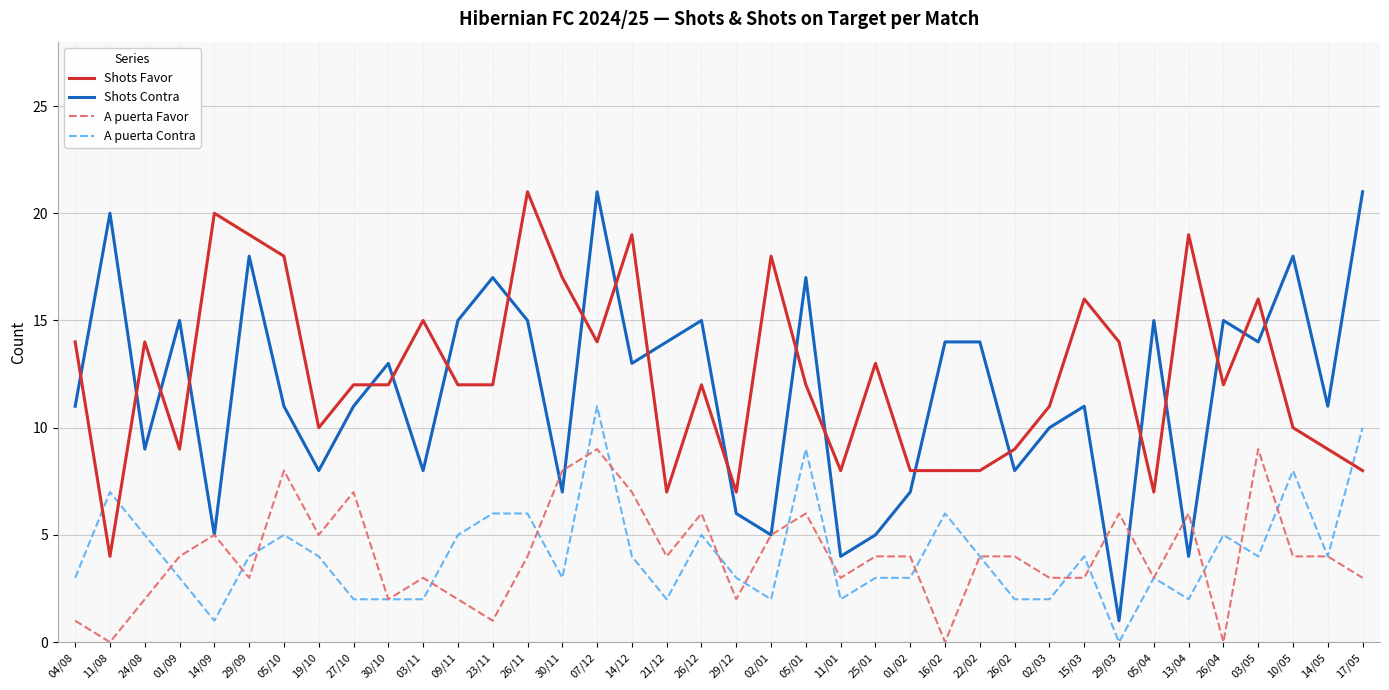

What is the maximum value shown in the chart?

21